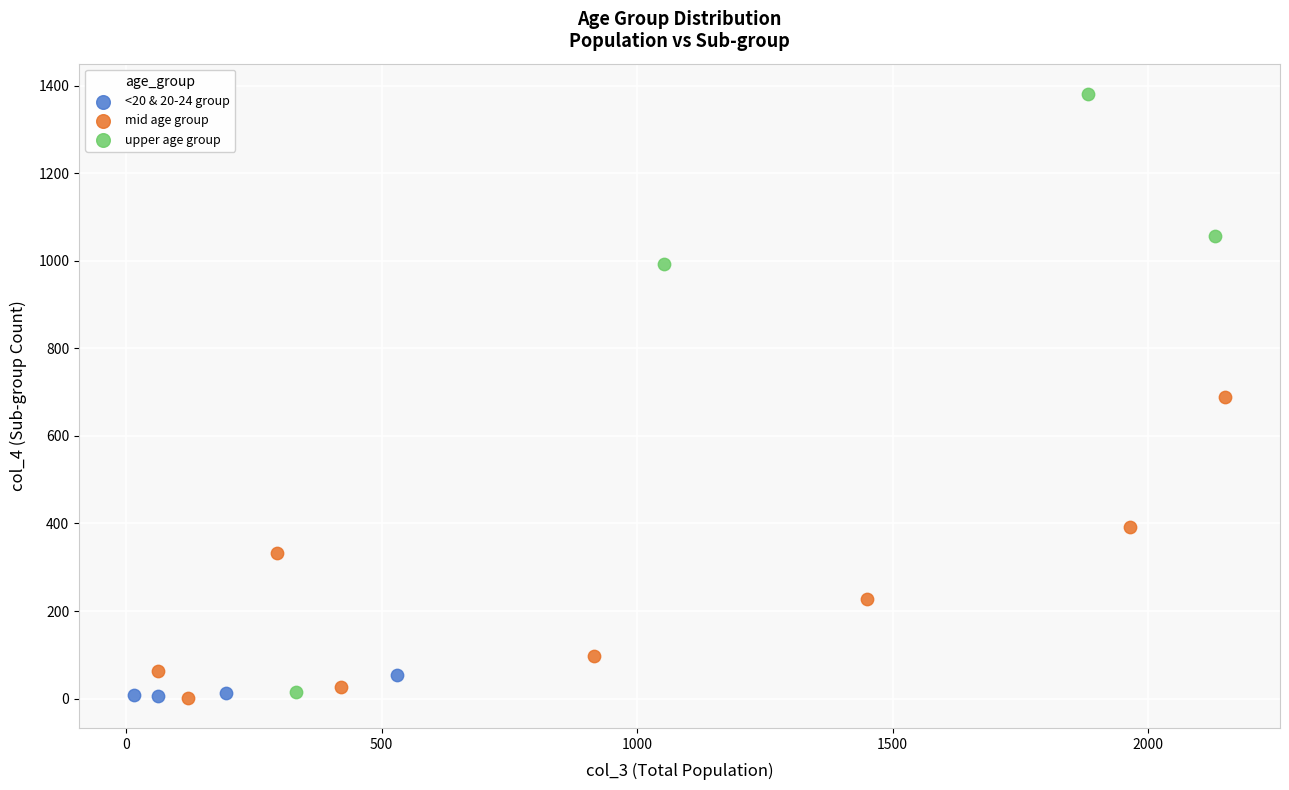

Which series contains the highest Y value?

upper age group